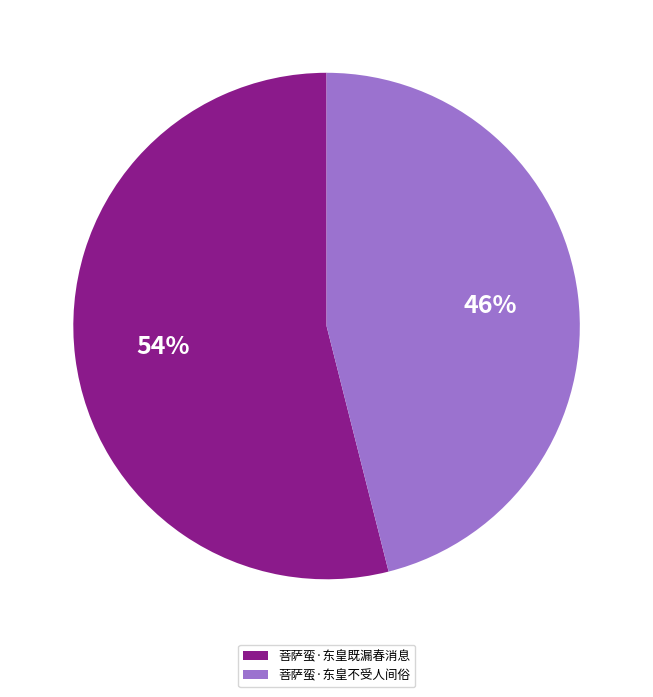

The 菩萨蛮·东皇既漏春消息 slice represents 47% of the pie. True or false?

False